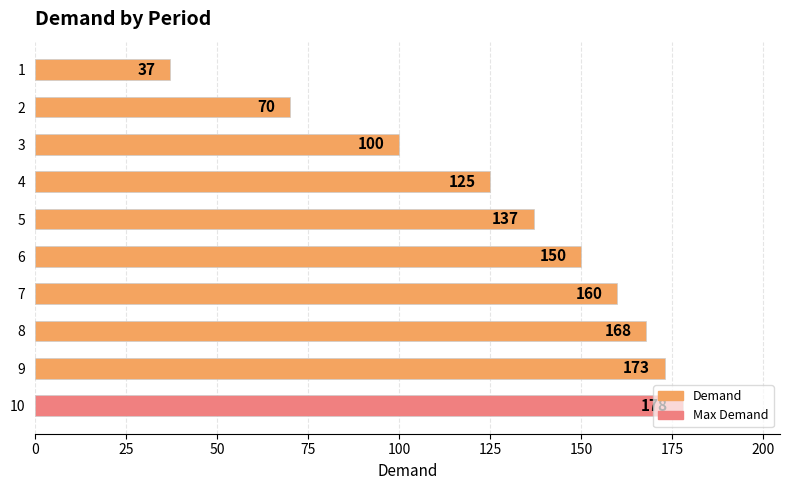

What is the average value?

130